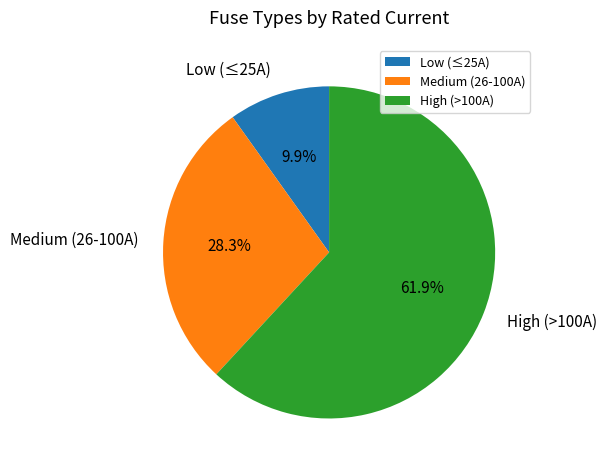

How many slices are in this pie chart?

3